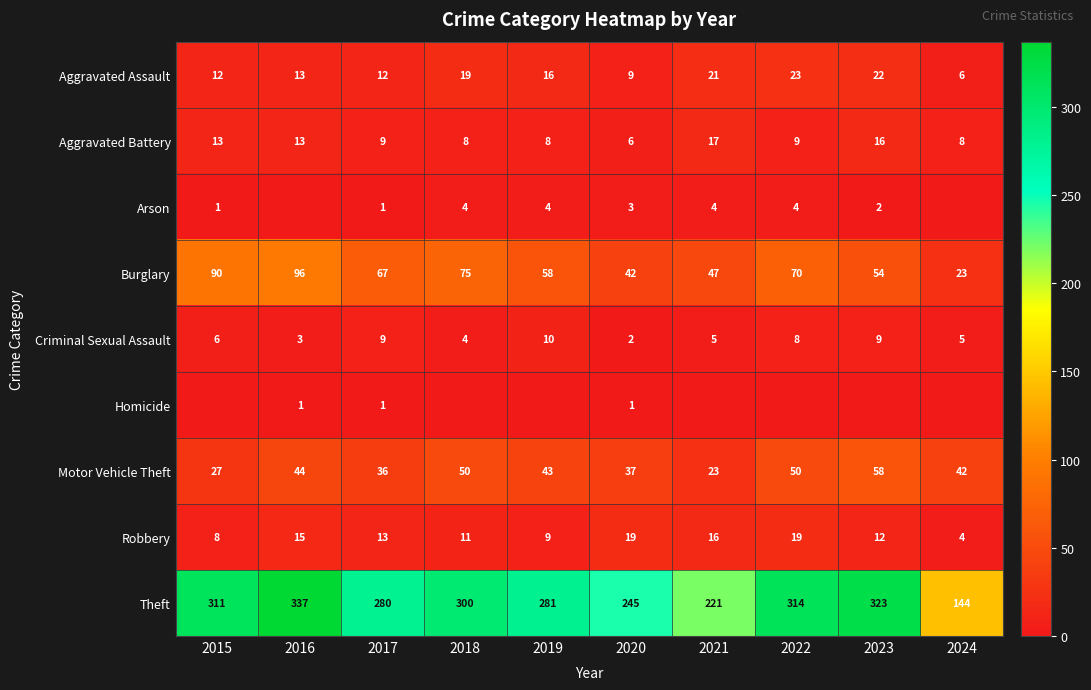

At which label does Theft first exceed 300?

2015